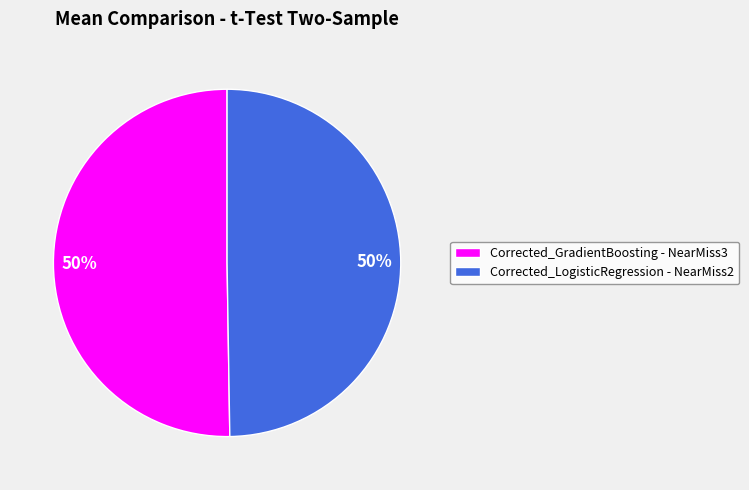

To the nearest percent, what is the average slice percentage?

50%